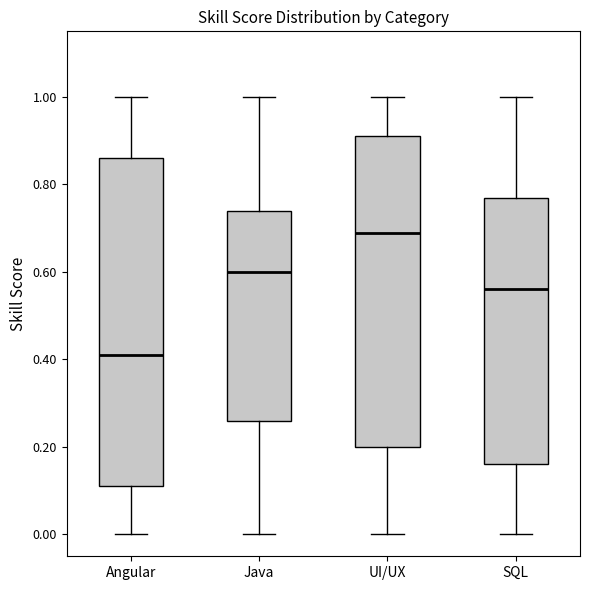

Where does the median line of the box for UI/UX sit on the y-axis? The values are not printed on the chart, so give them approximately, as read against the axis.

0.70